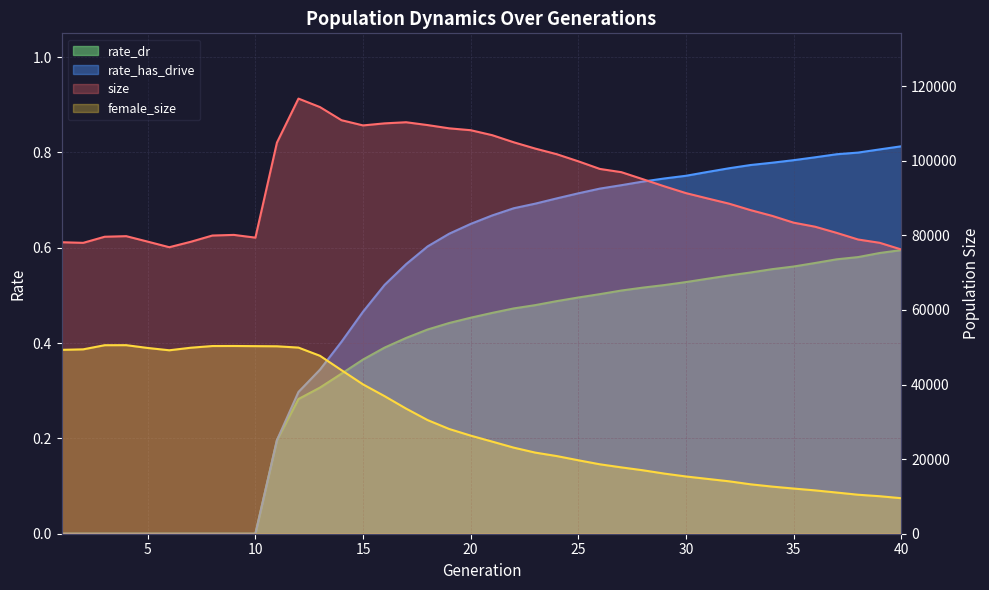

Which series has the largest total across all categories?

size